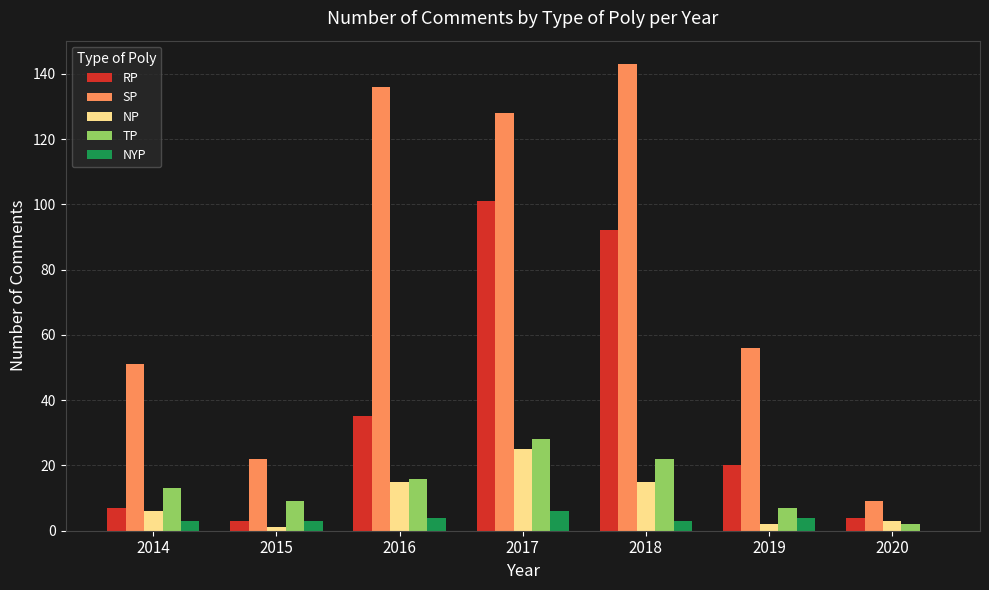

Reading right to left, extract all data points from this chart.

RP: 4	20	92	101	35	3	7
SP: 9	56	143	128	136	22	51
NP: 3	2	15	25	15	1	6
TP: 2	7	22	28	16	9	13
NYP: 0	4	3	6	4	3	3